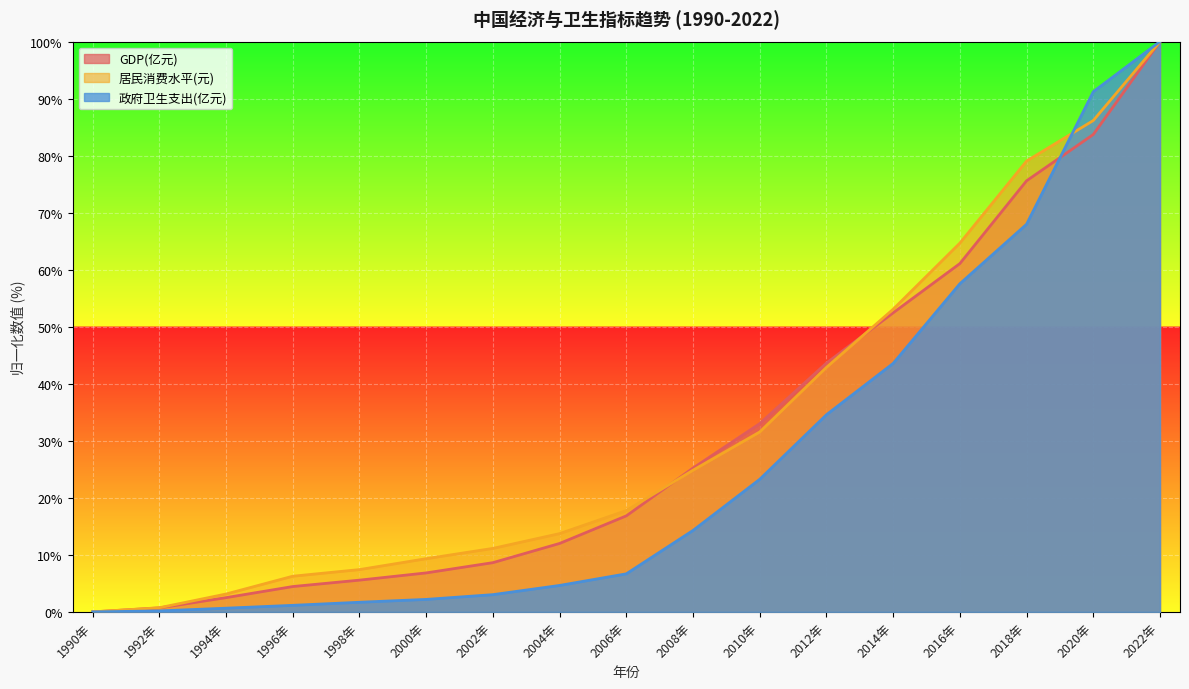

Count the number of data series in this chart.

3